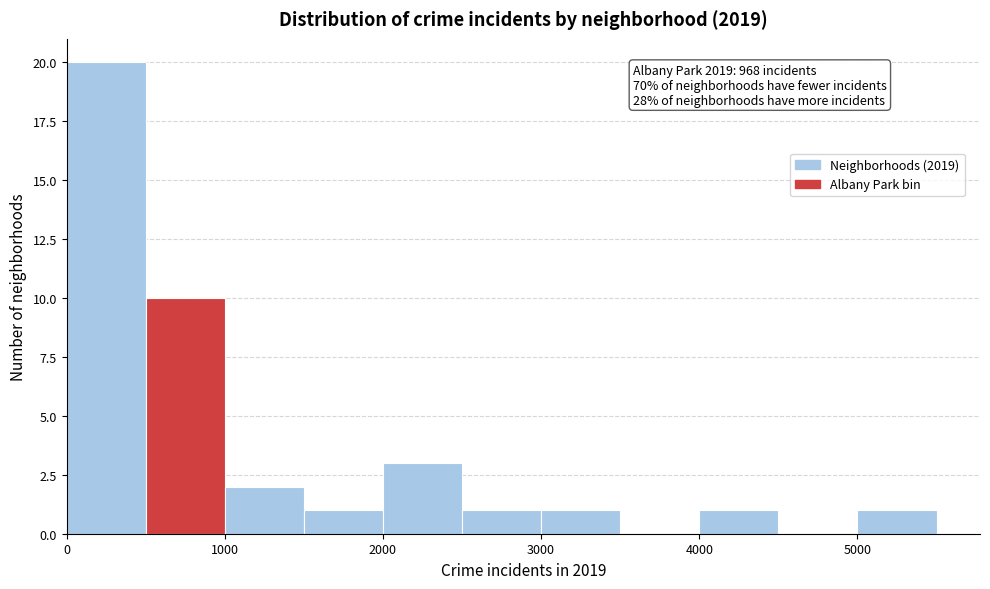

Which range on the x-axis has the tallest bar?

0 to 500